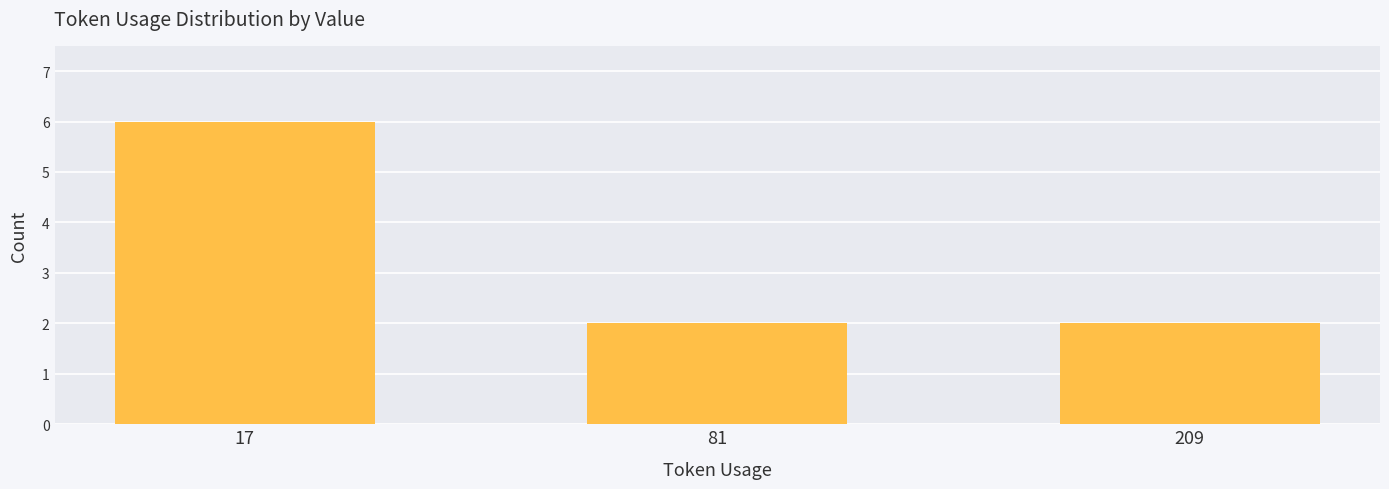

Read the value at 17.

6